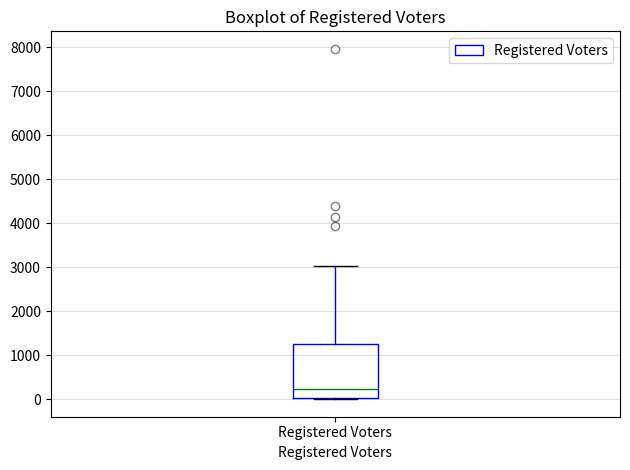

Where is the lower edge of the box for Registered Voters on the y-axis? The values are not printed on the chart, so give them approximately, as read against the axis.

0